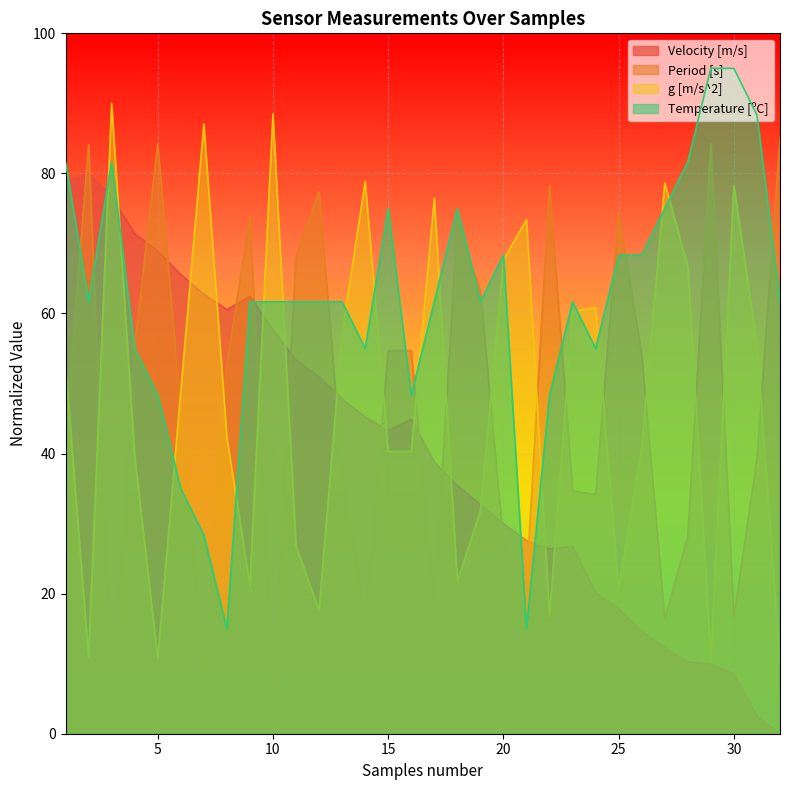

At how many categories does at least one series exceed 83?

9